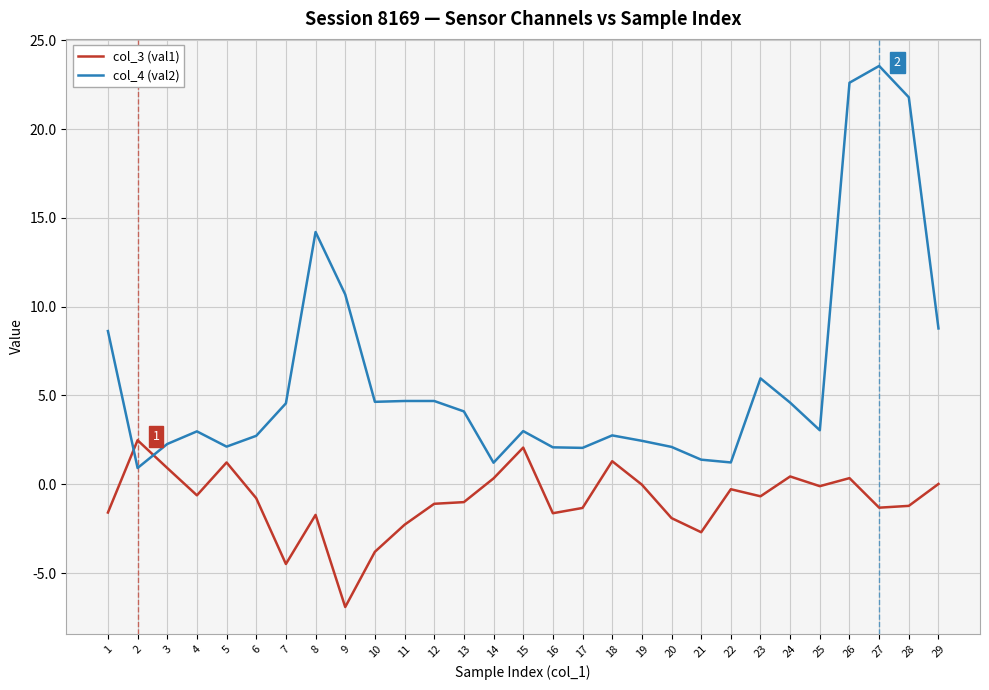

Which series changed the most between 11 and 29?

col_4 (val2)